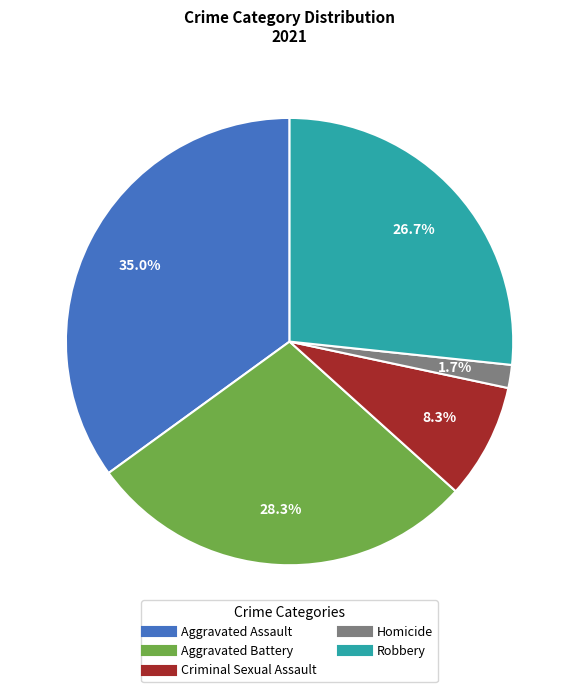

What percentage is the Robbery slice, to the nearest percent?

27%